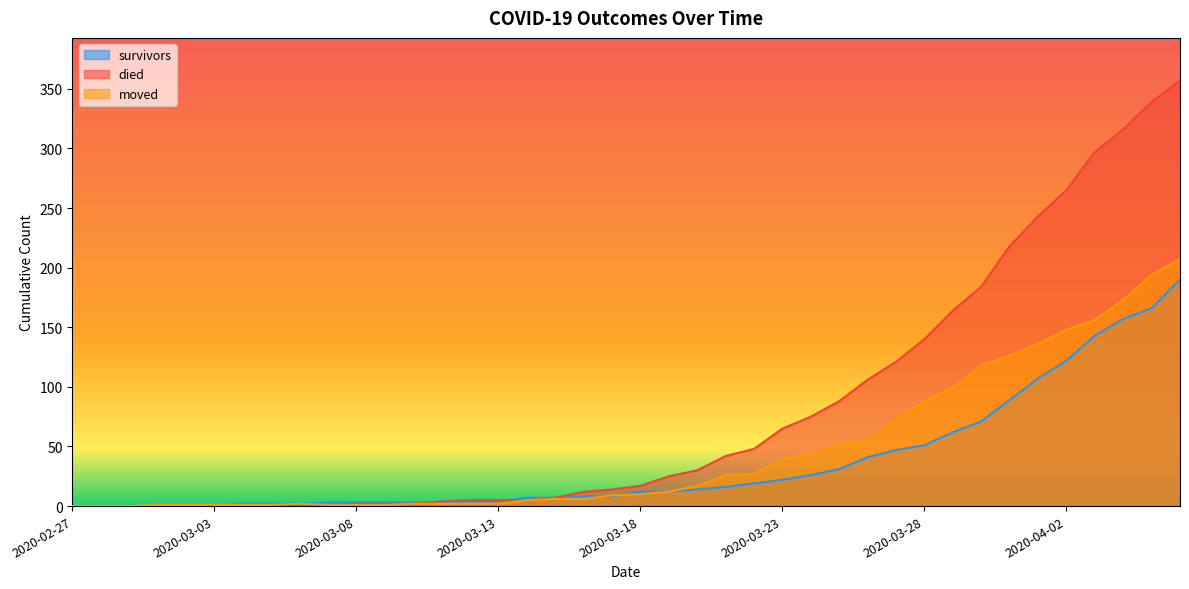

What are all the series names shown in the legend?

survivors, died, moved